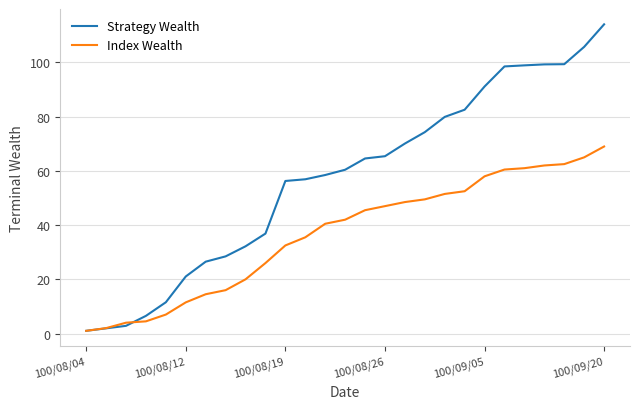

List the series in order of their peak value, highest first.

Strategy Wealth, Index Wealth